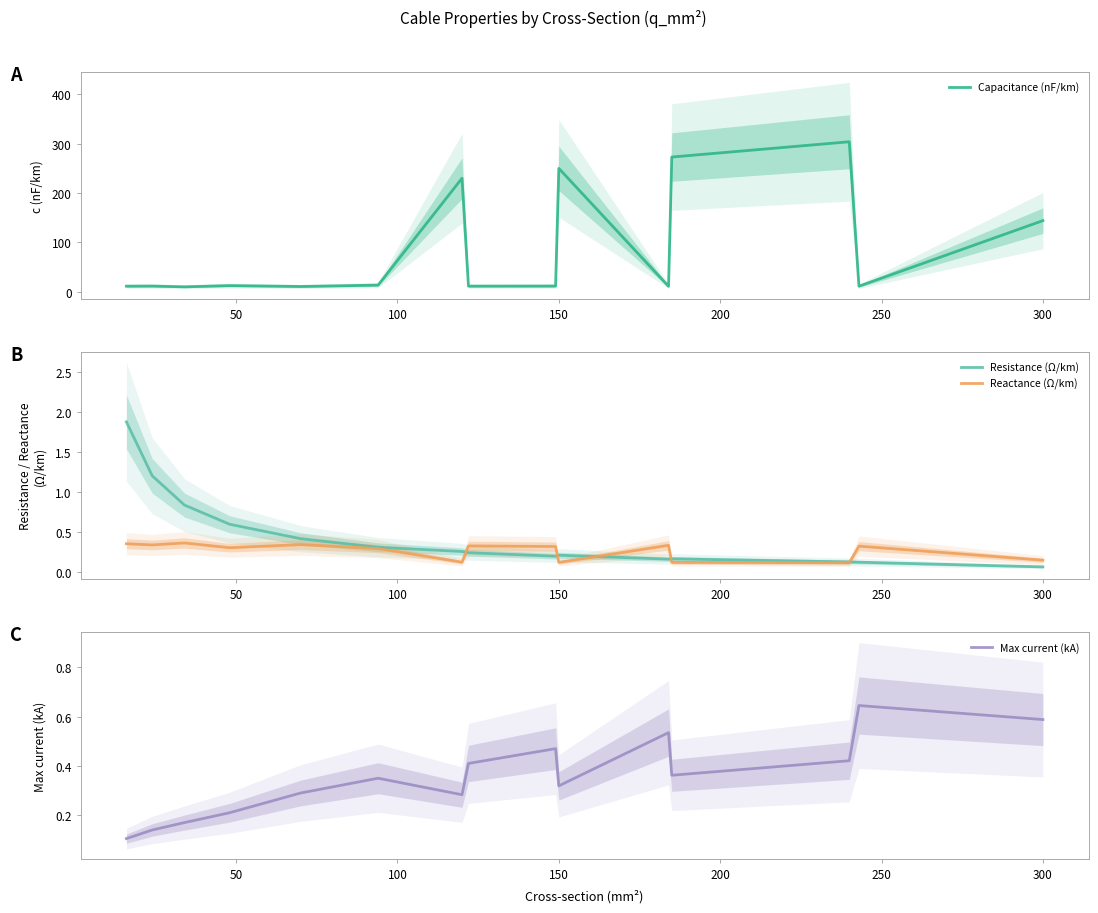

What is the maximum value for Resistance (Ω/km)?

1.9